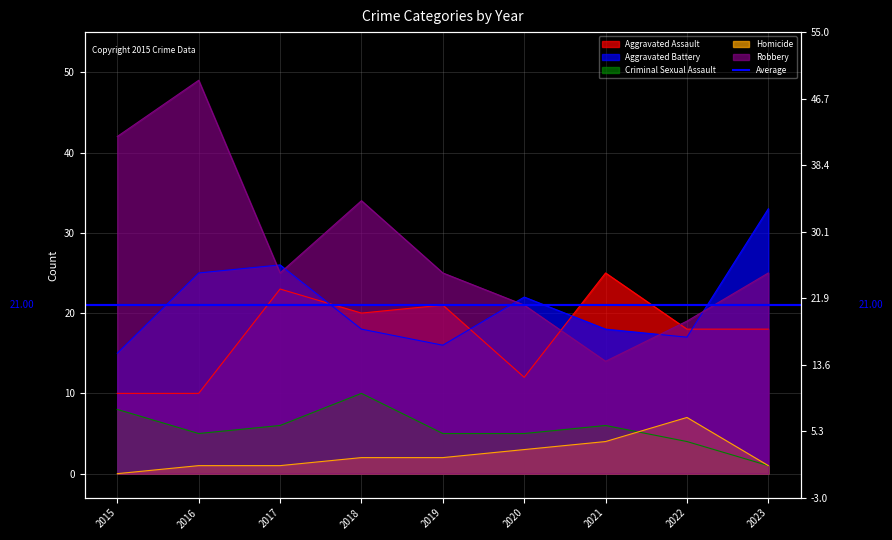

At which category is the sum across all series the highest?

2016